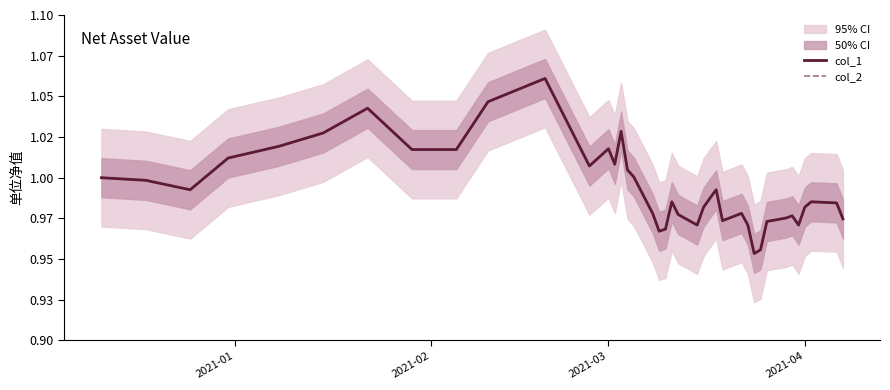

At how many categories does at least one series exceed 1?

14